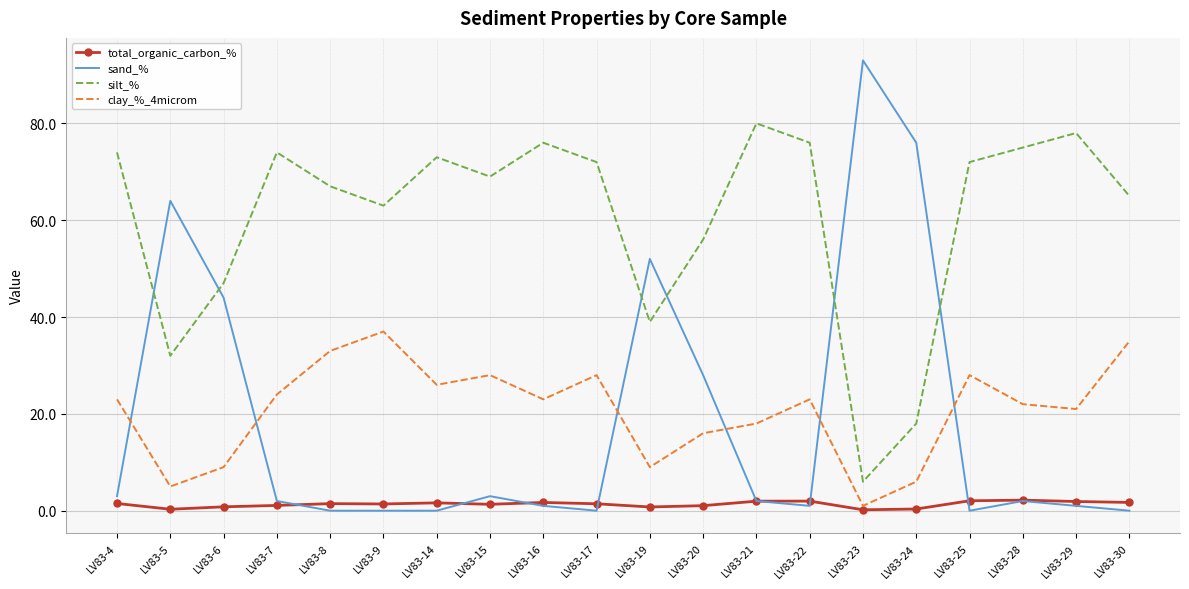

How many distinct data groups are displayed?

4